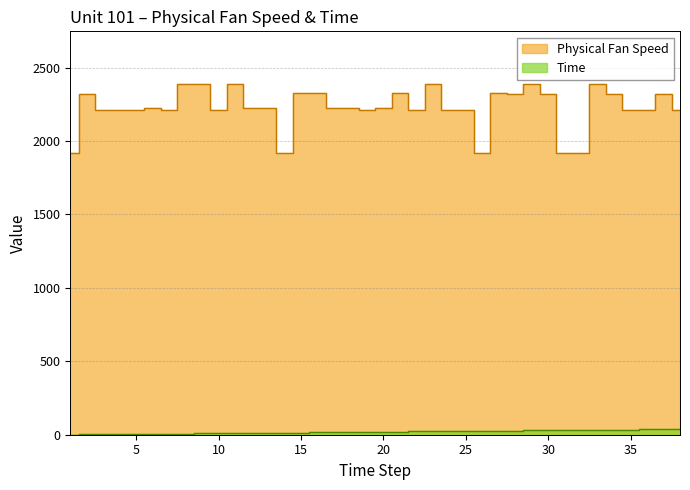

True or false: Physical Fan Speed and Time intersect in this chart.

False